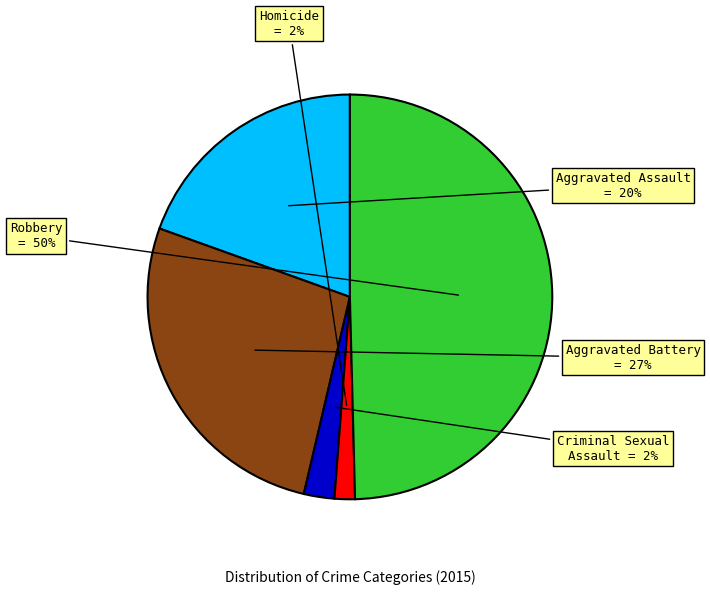

Between Criminal Sexual Assault and Aggravated Assault, which is larger?

Aggravated Assault